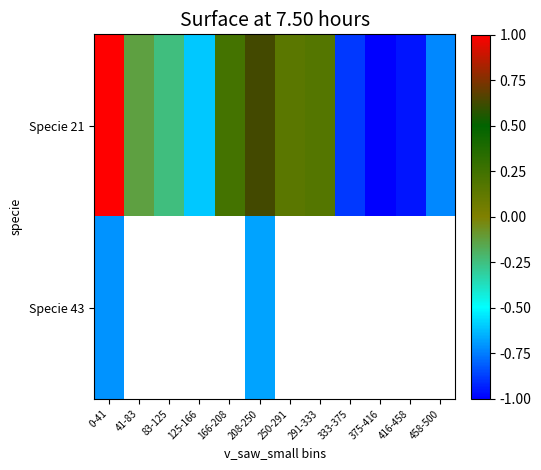

At which category is the sum across all series the highest?

0-41